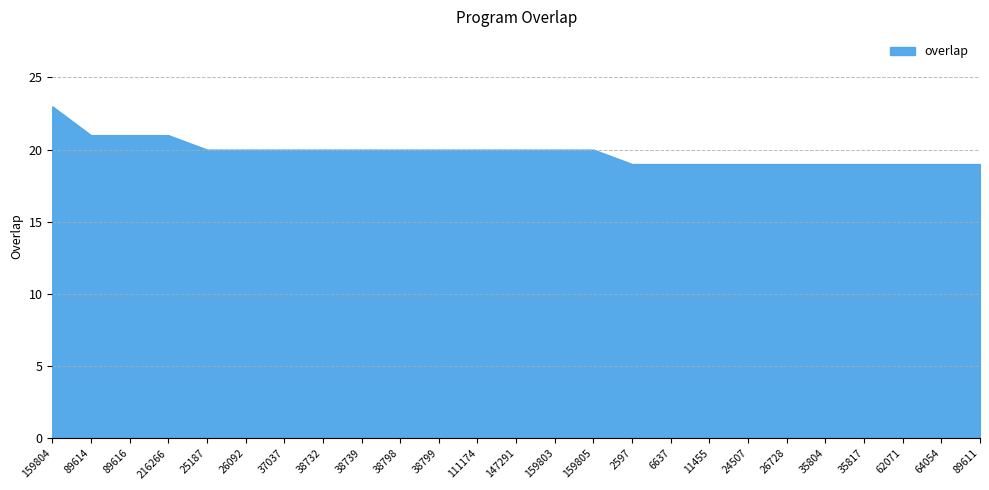

List the labels in order of value, largest first.

159804, 89614, 89616, 216266, 25187, 26092, 37037, 38732, 38739, 38798, 38799, 111174, 147291, 159803, 159805, 2597, 6637, 11455, 24507, 26728, 35804, 35817, 62071, 64054, 89611